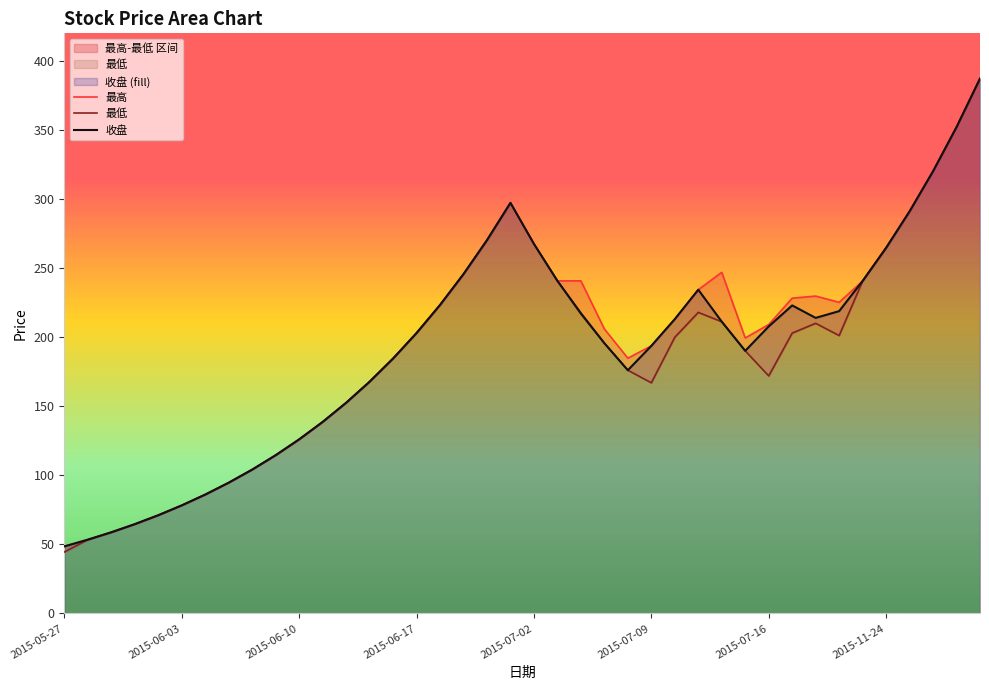

What is the total value across all series at 12?

457.7